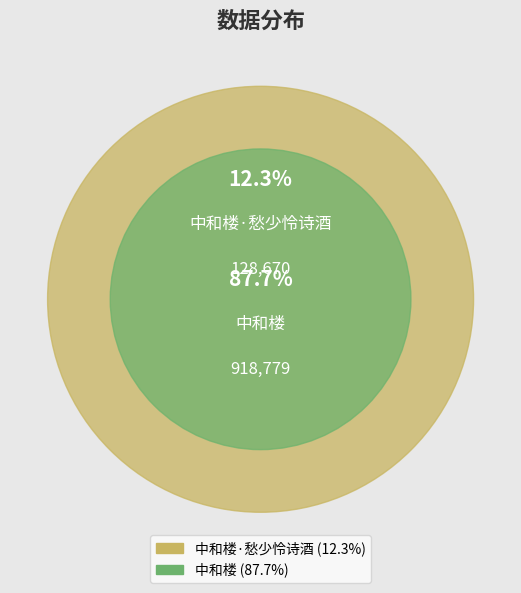

What is the largest slice in the pie chart?

中和楼